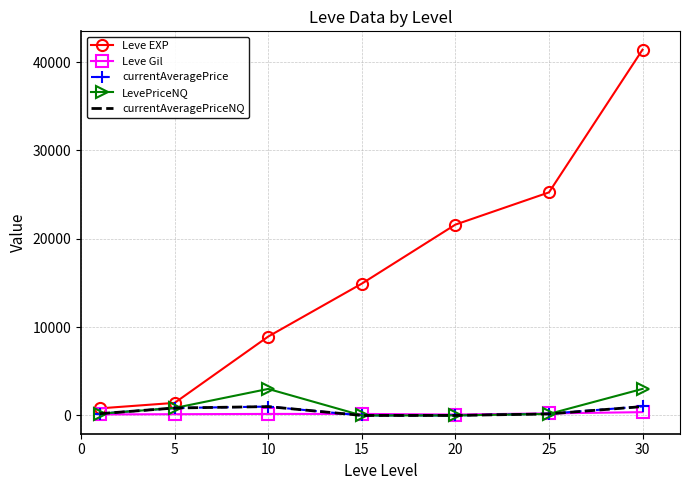

What is the greatest value displayed?

41410.0